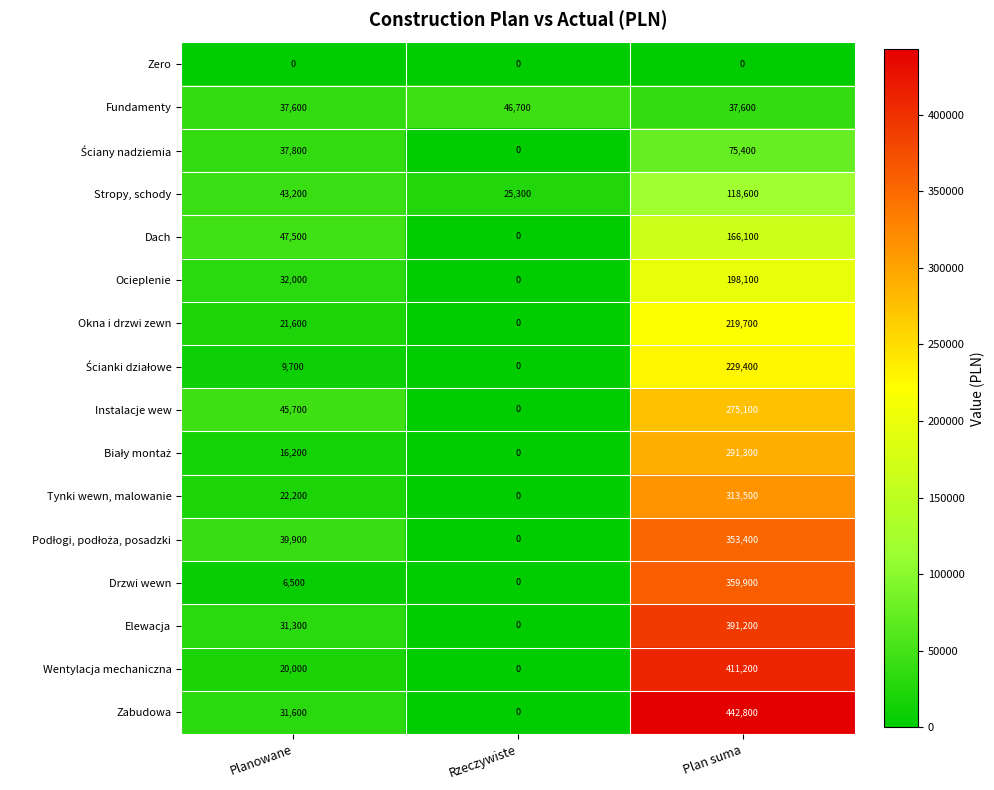

Is it true that Ocieplenie equals -99040 at Rzeczywiste?

False